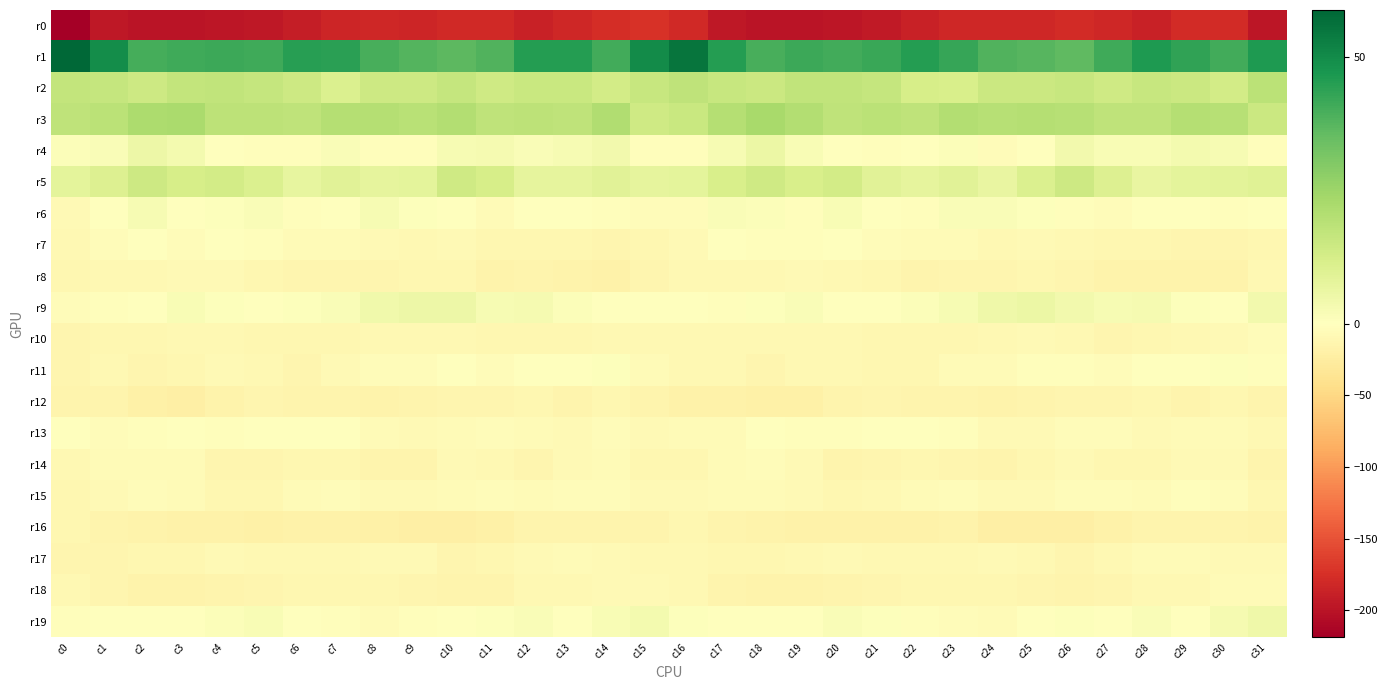

Reading left to right, list all the values displayed in this chart.

r0: c0=-218.7	c1=-195.1	c2=-199.3	c3=-199.1	c4=-198.1	c5=-195.0	c6=-190.1	c7=-182.9	c8=-181.3	c9=-182.8	c10=-180.3	c11=-179.6	c12=-186.4	c13=-182.5	c14=-177.5	c15=-172.7	c16=-180.0	c17=-196.4	c18=-199.1	c19=-198.8	c20=-197.4	c21=-193.5	c22=-187.0	c23=-181.6	c24=-182.2	c25=-182.2	c26=-179.1	c27=-181.8	c28=-187.2	c29=-179.3	c30=-178.1	c31=-196.7
r1: c0=58.7	c1=49.1	c2=39.9	c3=40.9	c4=41.5	c5=40.9	c6=44.6	c7=44.1	c8=39.5	c9=37.9	c10=36.3	c11=38.3	c12=45.3	c13=45.3	c14=40.5	c15=49.7	c16=55.5	c17=45.0	c18=39.6	c19=41.6	c20=40.8	c21=42.1	c22=45.4	c23=42.4	c24=38.3	c25=37.5	c26=36.2	c27=41.0	c28=46.0	c29=43.4	c30=40.8	c31=46.3
r2: c0=16.8	c1=16.4	c2=14.3	c3=16.9	c4=17.1	c5=16.5	c6=14.2	c7=10.9	c8=14.3	c9=14.2	c10=16.3	c11=13.9	c12=15.5	c13=15.5	c14=13.1	c15=16.0	c16=17.8	c17=15.8	c18=14.8	c19=17.1	c20=17.1	c21=16.3	c22=12.4	c23=11.5	c24=15.0	c25=14.8	c26=15.9	c27=13.8	c28=15.7	c29=15.1	c30=13.2	c31=18.7
r3: c0=17.6	c1=18.7	c2=22.0	c3=22.4	c4=18.1	c5=18.3	c6=17.8	c7=20.0	c8=19.8	c9=19.3	c10=20.3	c11=17.9	c12=18.0	c13=17.7	c14=20.9	c15=14.2	c16=15.3	c17=19.8	c18=22.7	c19=20.6	c20=17.8	c21=18.5	c22=17.8	c23=20.6	c24=19.3	c25=19.9	c26=19.5	c27=17.6	c28=17.6	c29=19.9	c30=19.3	c31=14.8
r4: c0=1.3	c1=1.8	c2=5.4	c3=3.5	c4=-0.0	c5=-2.2	c6=-2.0	c7=1.8	c8=-3.2	c9=-3.1	c10=2.6	c11=2.8	c12=1.6	c13=2.6	c14=4.0	c15=-2.8	c16=-3.2	c17=2.5	c18=5.7	c19=2.0	c20=-1.1	c21=-2.5	c22=-0.7	c23=1.1	c24=-4.8	c25=-0.9	c26=3.8	c27=1.9	c28=1.9	c29=3.4	c30=2.6	c31=-3.0
r5: c0=8.2	c1=10.5	c2=14.3	c3=12.0	c4=13.1	c5=10.9	c6=7.3	c7=8.7	c8=7.6	c9=8.1	c10=13.8	c11=12.0	c12=7.6	c13=7.7	c14=8.9	c15=7.3	c16=8.0	c17=11.7	c18=14.1	c19=11.8	c20=13.2	c21=8.9	c22=7.7	c23=8.9	c24=6.6	c25=10.6	c26=14.2	c27=10.2	c28=6.7	c29=8.2	c30=8.7	c31=9.6
r6: c0=-7.3	c1=-0.7	c2=2.3	c3=-1.6	c4=0.7	c5=1.8	c6=-1.9	c7=-0.2	c8=2.5	c9=0.5	c10=-0.6	c11=-5.5	c12=-1.5	c13=-0.9	c14=-2.1	c15=-4.4	c16=-3.7	c17=1.4	c18=1.3	c19=-2.0	c20=2.3	c21=0.2	c22=-2.1	c23=1.5	c24=1.5	c25=0.7	c26=-2.7	c27=-4.7	c28=-0.7	c29=-1.3	c30=-3.0	c31=-1.6
r7: c0=-9.0	c1=-3.9	c2=-1.6	c3=-4.0	c4=-1.1	c5=-2.5	c6=-5.9	c7=-6.2	c8=-7.8	c9=-9.3	c10=-8.3	c11=-11.7	c12=-10.8	c13=-11.4	c14=-13.1	c15=-11.2	c16=-7.4	c17=-1.6	c18=-2.7	c19=-2.9	c20=-0.7	c21=-4.0	c22=-6.4	c23=-6.4	c24=-8.9	c25=-8.4	c26=-9.5	c27=-11.8	c28=-10.6	c29=-12.1	c30=-13.1	c31=-11.2
r8: c0=-11.3	c1=-9.5	c2=-9.5	c3=-8.4	c4=-8.3	c5=-10.5	c6=-13.1	c7=-13.4	c8=-13.1	c9=-10.9	c10=-11.8	c11=-15.6	c12=-15.3	c13=-16.3	c14=-17.6	c15=-12.6	c16=-9.1	c17=-8.8	c18=-9.6	c19=-7.8	c20=-8.7	c21=-11.4	c22=-13.7	c23=-13.4	c24=-12.7	c25=-10.3	c26=-13.5	c27=-15.8	c28=-15.7	c29=-16.6	c30=-16.8	c31=-10.2
r9: c0=-4.4	c1=-3.2	c2=-0.6	c3=2.2	c4=0.6	c5=-0.9	c6=0.9	c7=1.7	c8=4.4	c9=5.4	c10=5.1	c11=2.5	c12=3.1	c13=1.3	c14=-0.9	c15=0.1	c16=-1.1	c17=-1.9	c18=0.6	c19=1.8	c20=-0.1	c21=-0.3	c22=1.1	c23=2.5	c24=4.9	c25=5.8	c26=3.9	c27=2.5	c28=2.8	c29=0.5	c30=-0.5	c31=3.8
r10: c0=-13.3	c1=-10.7	c2=-10.6	c3=-8.8	c4=-8.7	c5=-10.5	c6=-11.6	c7=-11.7	c8=-10.0	c9=-9.0	c10=-8.9	c11=-11.8	c12=-11.8	c13=-10.7	c14=-9.1	c15=-9.6	c16=-10.1	c17=-10.2	c18=-10.1	c19=-8.6	c20=-9.1	c21=-11.1	c22=-11.7	c23=-11.3	c24=-9.9	c25=-8.3	c26=-10.0	c27=-12.1	c28=-11.5	c29=-10.1	c30=-7.9	c31=-4.3
r11: c0=-12.1	c1=-9.4	c2=-12.4	c3=-10.8	c4=-8.3	c5=-10.2	c6=-12.8	c7=-8.3	c8=-5.0	c9=-3.8	c10=-1.3	c11=-3.9	c12=-1.6	c13=-1.2	c14=0.5	c15=-5.9	c16=-10.0	c17=-10.1	c18=-12.3	c19=-9.3	c20=-8.9	c21=-11.5	c22=-11.4	c23=-6.5	c24=-5.2	c25=-2.3	c26=-2.1	c27=-3.8	c28=-0.7	c29=-1.1	c30=0.5	c31=-2.7
r12: c0=-14.8	c1=-15.2	c2=-19.7	c3=-20.6	c4=-15.6	c5=-13.2	c6=-14.3	c7=-14.5	c8=-15.5	c9=-14.6	c10=-12.5	c11=-12.6	c12=-11.4	c13=-13.8	c14=-11.7	c15=-15.3	c16=-17.1	c17=-17.3	c18=-20.2	c19=-19.2	c20=-14.5	c21=-13.4	c22=-14.2	c23=-14.9	c24=-15.4	c25=-13.7	c26=-12.1	c27=-12.5	c28=-11.9	c29=-13.7	c30=-11.5	c31=-14.3
r13: c0=-0.9	c1=-3.6	c2=-3.3	c3=-1.5	c4=-2.8	c5=-1.5	c6=0.1	c7=-1.0	c8=-5.7	c9=-8.5	c10=-5.9	c11=-4.1	c12=-6.0	c13=-7.0	c14=-4.6	c15=-8.5	c16=-6.1	c17=-5.3	c18=-1.3	c19=-2.2	c20=-3.0	c21=-0.5	c22=-0.1	c23=-2.3	c24=-7.5	c25=-7.9	c26=-4.6	c27=-4.6	c28=-7.3	c29=-5.6	c30=-5.8	c31=-9.5
r14: c0=-9.6	c1=-6.1	c2=-5.5	c3=-5.5	c4=-12.7	c5=-13.6	c6=-11.6	c7=-11.6	c8=-14.6	c9=-13.7	c10=-7.7	c11=-9.4	c12=-12.9	c13=-8.3	c14=-6.3	c15=-11.0	c16=-11.2	c17=-6.0	c18=-5.0	c19=-7.8	c20=-14.3	c21=-12.6	c22=-11.5	c23=-12.5	c24=-15.0	c25=-11.6	c26=-6.8	c27=-11.8	c28=-11.7	c29=-6.8	c30=-7.3	c31=-13.9
r15: c0=-10.4	c1=-7.1	c2=-5.1	c3=-5.6	c4=-10.6	c5=-10.8	c6=-6.1	c7=-4.5	c8=-7.3	c9=-8.3	c10=-5.2	c11=-3.8	c12=-5.7	c13=-3.8	c14=-3.6	c15=-7.3	c16=-8.1	c17=-5.6	c18=-5.1	c19=-7.2	c20=-11.6	c21=-9.0	c22=-5.3	c23=-5.1	c24=-8.4	c25=-7.4	c26=-4.1	c27=-4.5	c28=-5.6	c29=-3.3	c30=-4.6	c31=-10.3
r16: c0=-11.2	c1=-14.3	c2=-16.1	c3=-18.1	c4=-17.6	c5=-18.9	c6=-18.7	c7=-17.3	c8=-18.9	c9=-21.5	c10=-21.4	c11=-19.3	c12=-14.9	c13=-15.1	c14=-14.8	c15=-14.4	c16=-11.2	c17=-14.6	c18=-16.9	c19=-17.8	c20=-18.1	c21=-18.8	c22=-18.5	c23=-17.0	c24=-20.6	c25=-21.4	c26=-21.2	c27=-17.4	c28=-14.5	c29=-15.1	c30=-14.9	c31=-15.4
r17: c0=-12.3	c1=-12.8	c2=-11.3	c3=-11.2	c4=-8.0	c5=-8.9	c6=-8.8	c7=-9.7	c8=-8.4	c9=-7.4	c10=-12.6	c11=-11.6	c12=-7.1	c13=-5.7	c14=-7.8	c15=-9.4	c16=-8.9	c17=-11.6	c18=-11.8	c19=-9.6	c20=-8.4	c21=-9.0	c22=-8.8	c23=-9.9	c24=-7.1	c25=-9.4	c26=-13.2	c27=-9.6	c28=-6.2	c29=-6.3	c30=-8.5	c31=-8.0
r18: c0=-9.0	c1=-13.1	c2=-16.0	c3=-17.0	c4=-14.6	c5=-13.0	c6=-11.4	c7=-11.2	c8=-11.3	c9=-12.6	c10=-14.8	c11=-13.9	c12=-9.7	c13=-9.5	c14=-7.6	c15=-7.0	c16=-8.8	c17=-14.2	c18=-16.8	c19=-16.1	c20=-14.3	c21=-12.4	c22=-10.9	c23=-11.4	c24=-11.3	c25=-13.6	c26=-14.9	c27=-12.6	c28=-8.7	c29=-9.9	c30=-6.1	c31=-6.3
r19: c0=-2.0	c1=-0.1	c2=-0.4	c3=-1.0	c4=1.2	c5=1.9	c6=-1.5	c7=-2.7	c8=-5.4	c9=-3.2	c10=0.2	c11=0.6	c12=1.4	c13=0.2	c14=2.0	c15=3.5	c16=0.9	c17=0.4	c18=-0.9	c19=-0.3	c20=1.7	c21=0.9	c22=-2.1	c23=-3.8	c24=-5.5	c25=-1.2	c26=0.5	c27=0.4	c28=1.5	c29=0.1	c30=3.1	c31=4.6